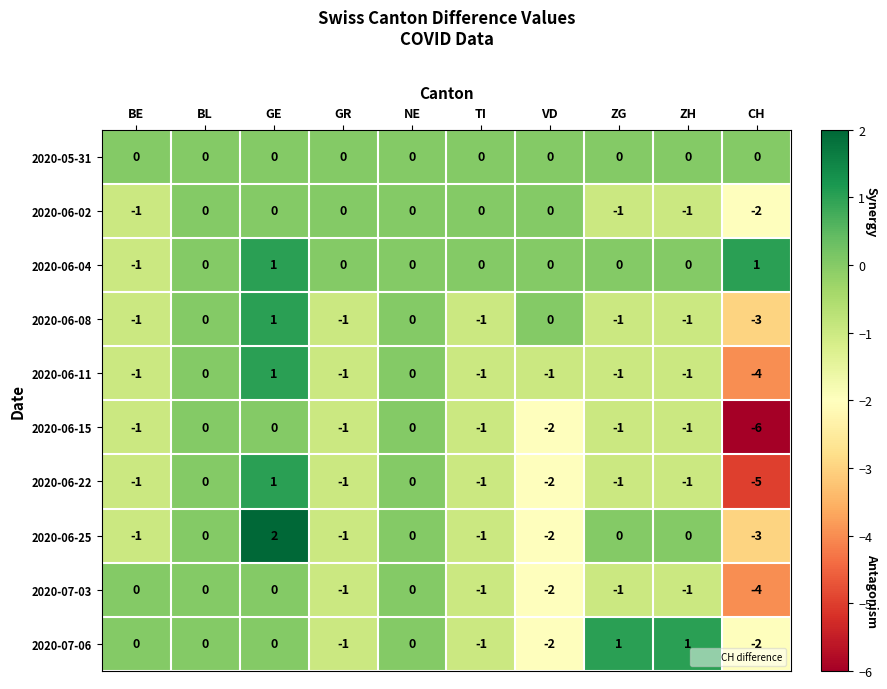

Where does the 2020-06-22 series first go above -1?

BL